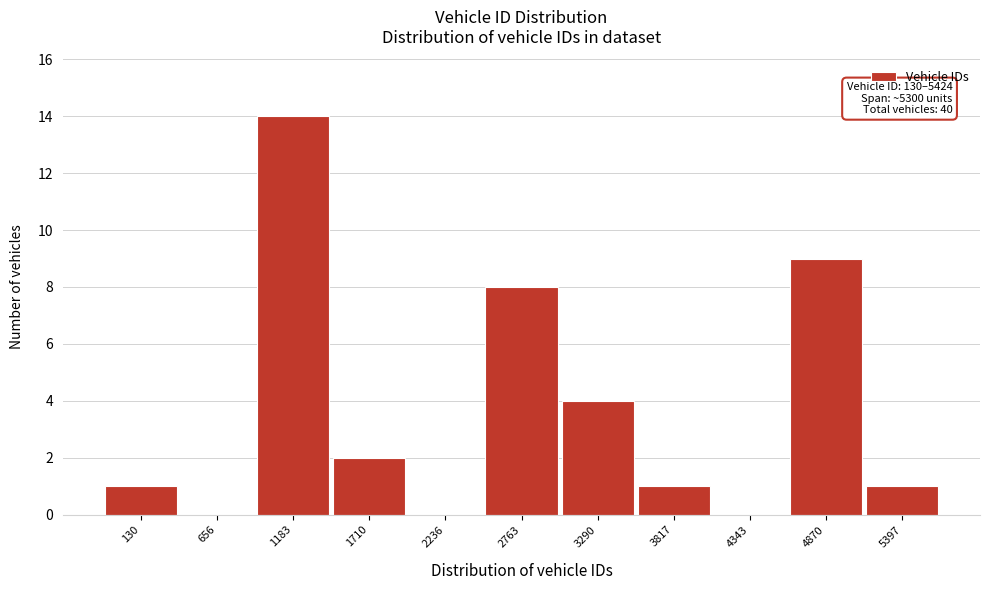

Reading left to right, extract all data points from this chart.

130=1	656=0	1183=14	1710=2	2236=0	2763=8	3290=4	3817=1	4343=0	4870=9	5397=1